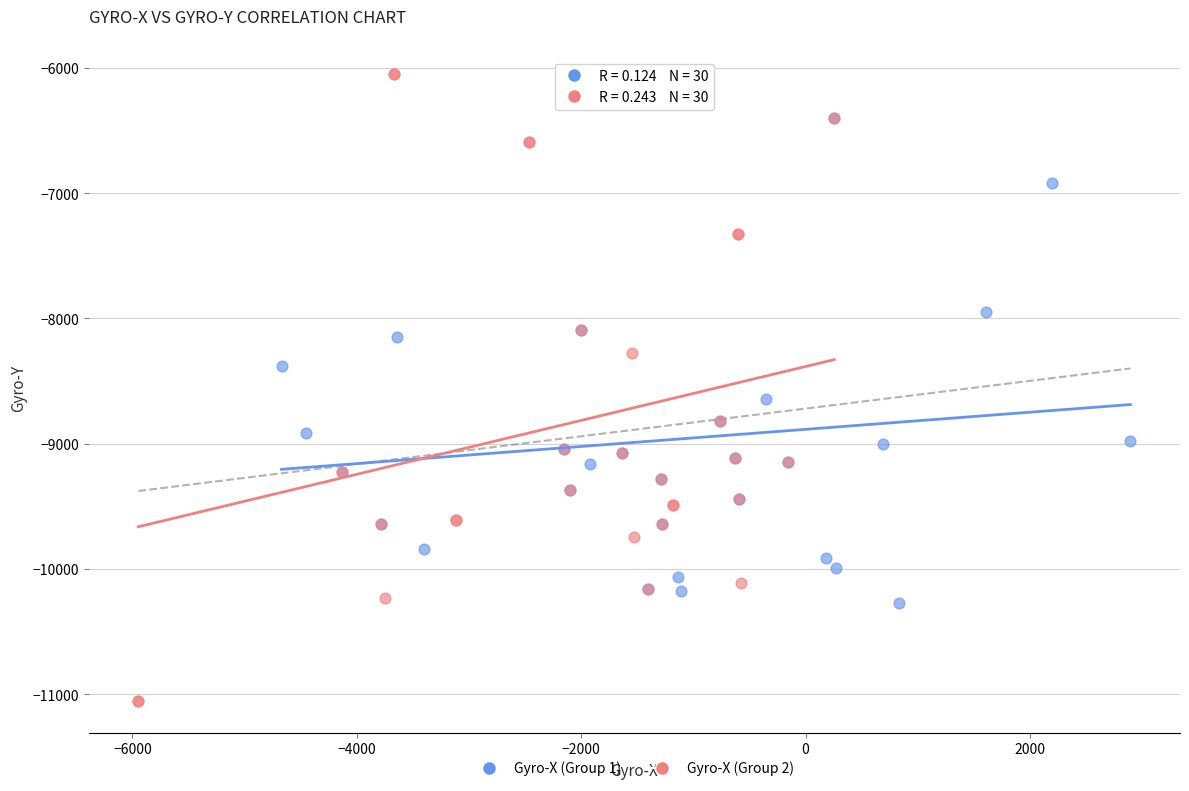

Which series has the largest Y range (max minus min)?

Gyro-X (Group 2)